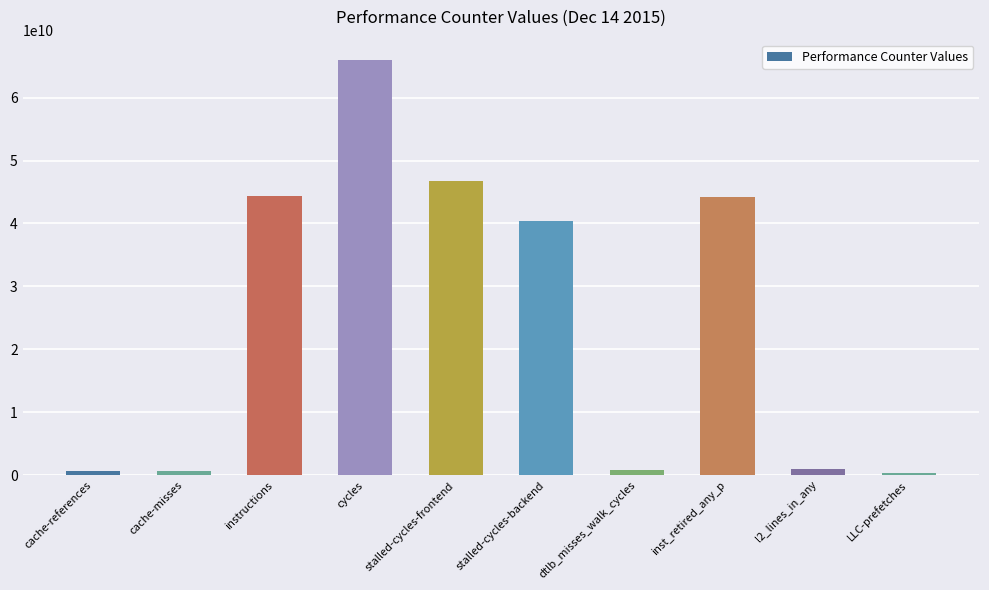

Are the bars horizontal?

No